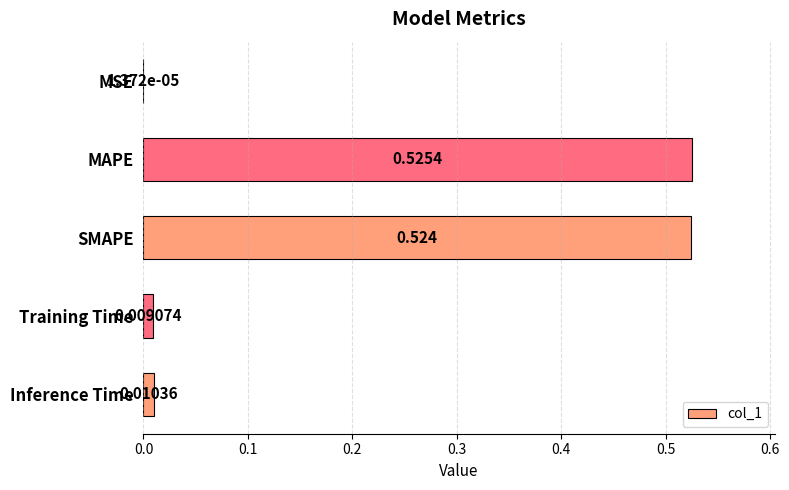

Where is the data nearest to the value 0?

MSE